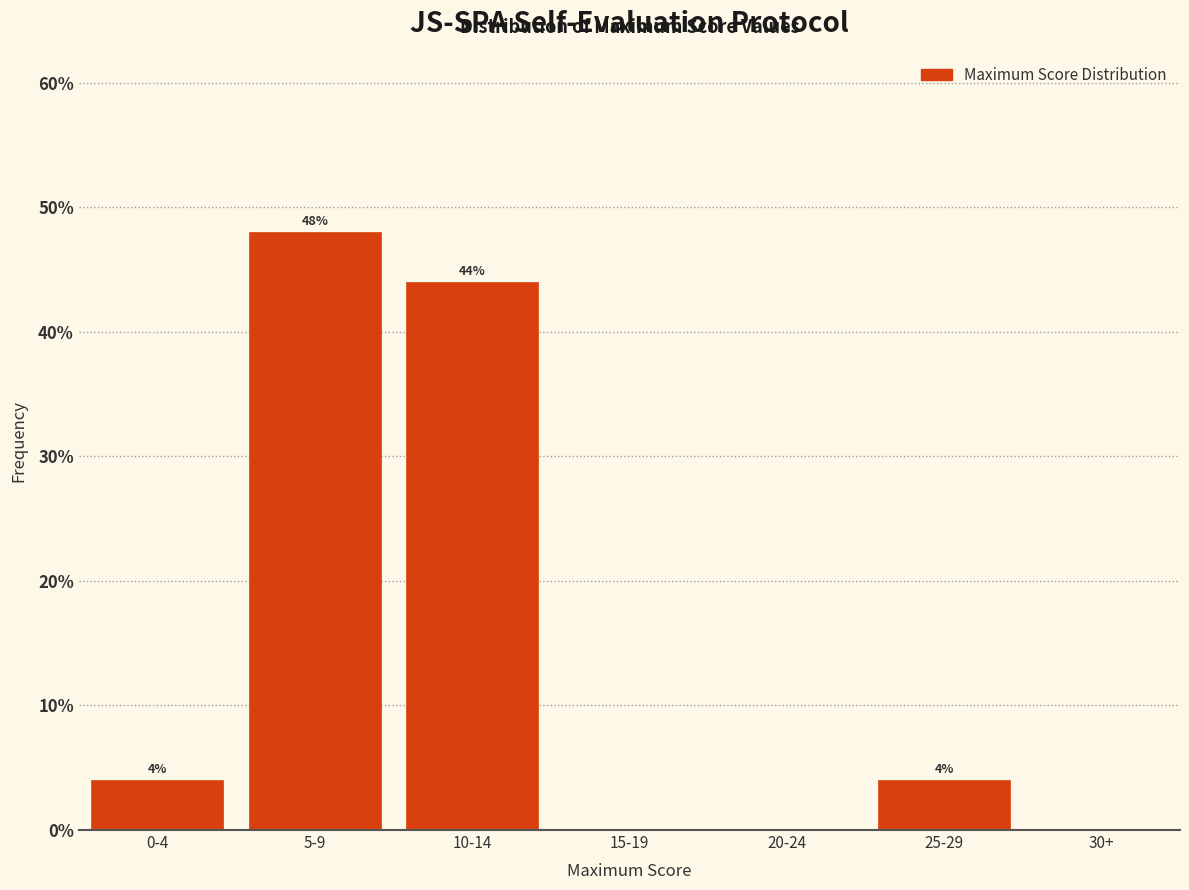

Reading right to left, what are all the values shown in this chart?

25-29=4	20-24=0	15-19=0	10-14=44	5-9=48	0-4=4